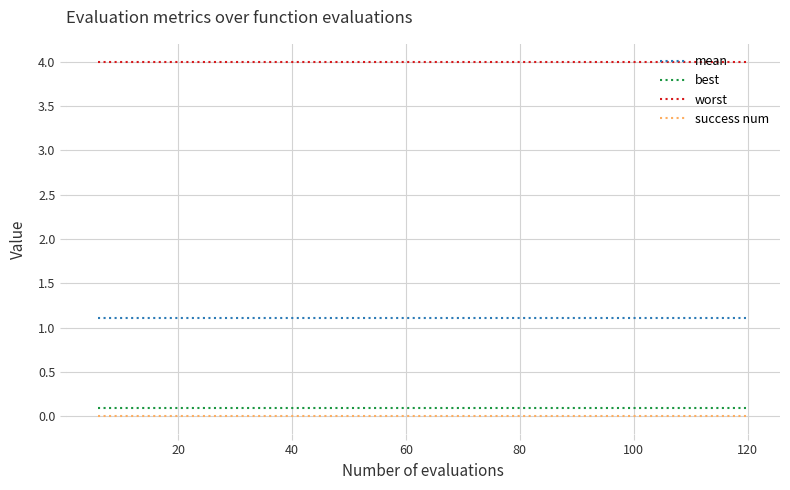

True or false: mean and worst cross at least once.

False